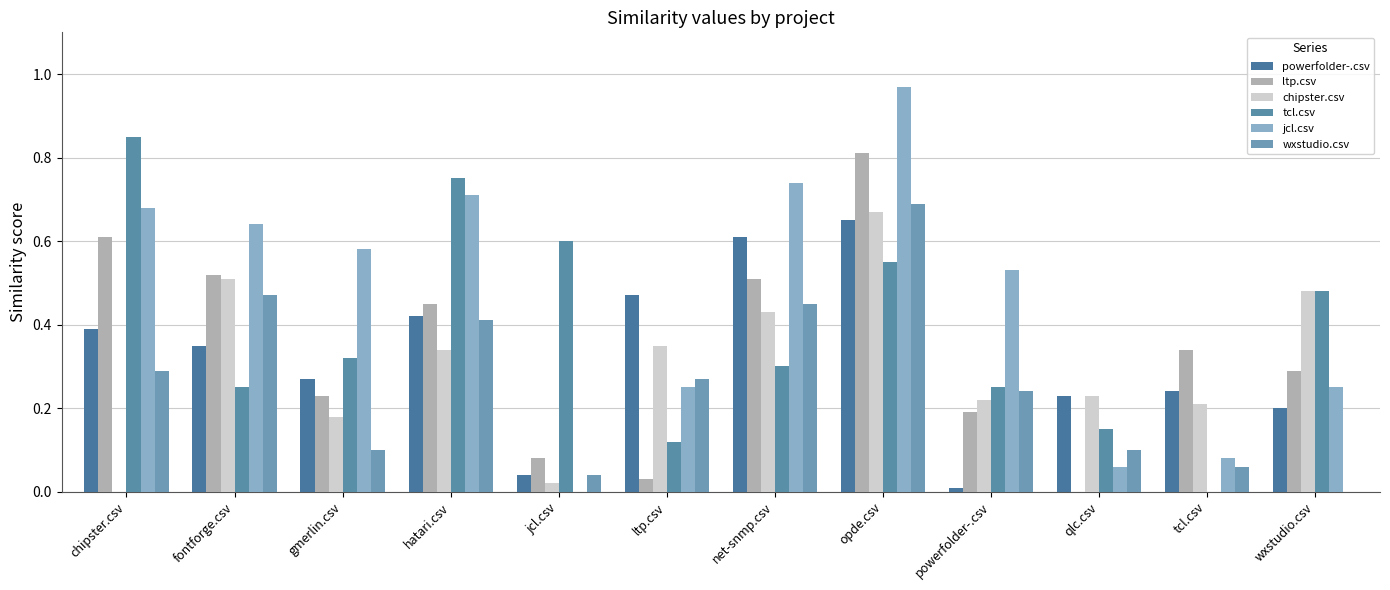

Which label corresponds to the smallest value in the chart?

qlc.csv